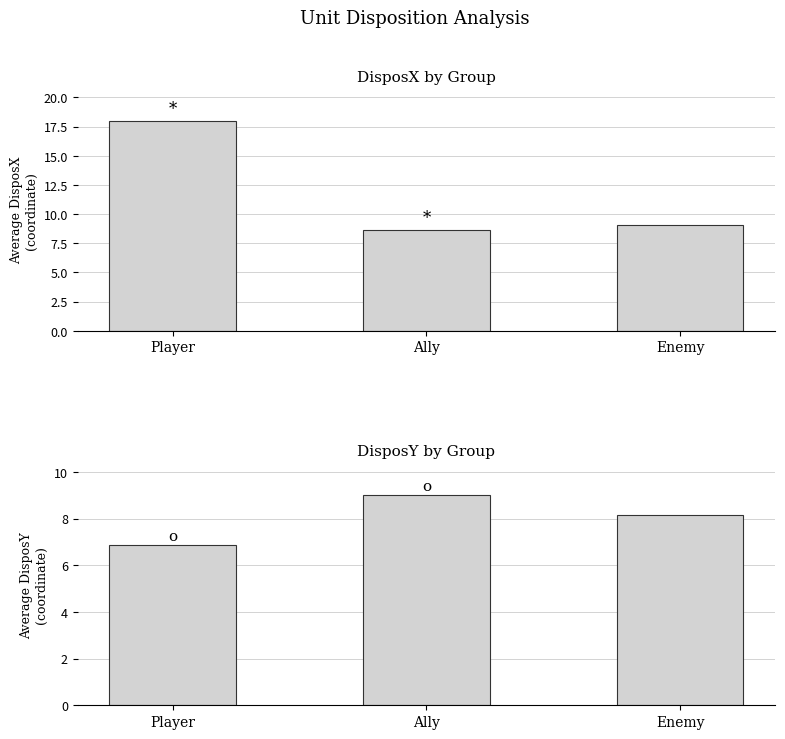

At which category does the chart reach its peak across all series?

Player